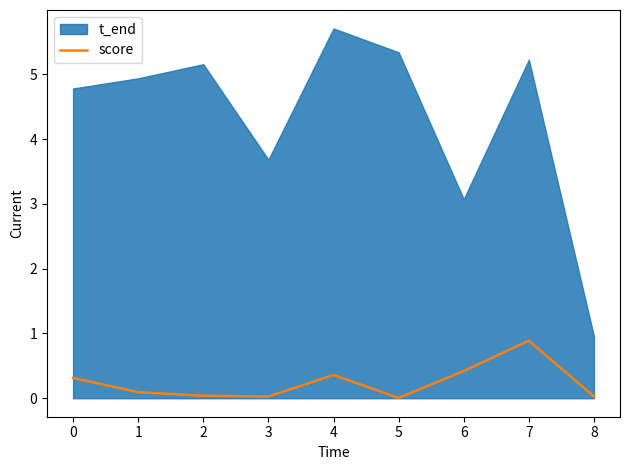

Which category has the highest value in the score series?

7